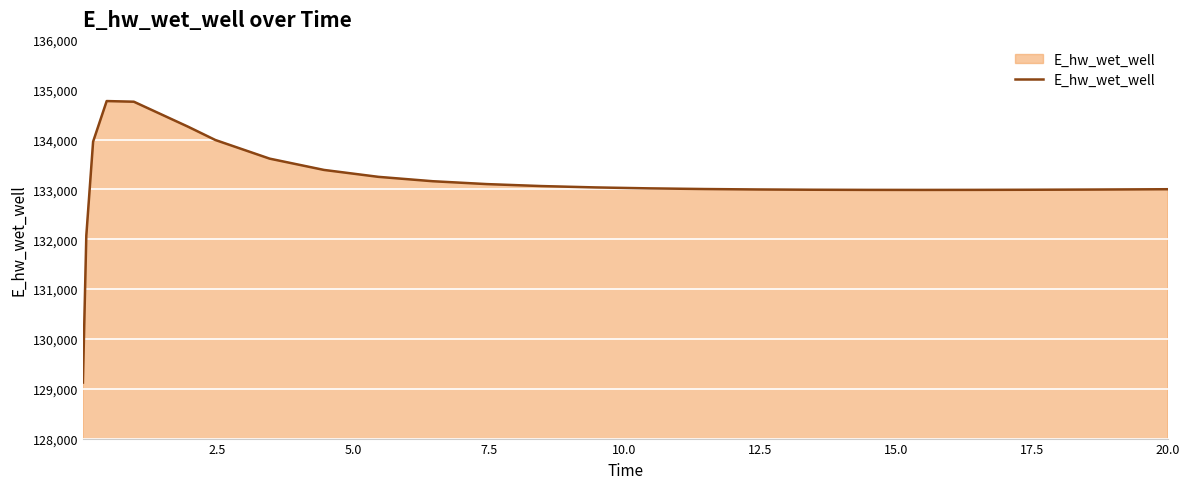

What is the maximum value shown in the chart?

134772.5